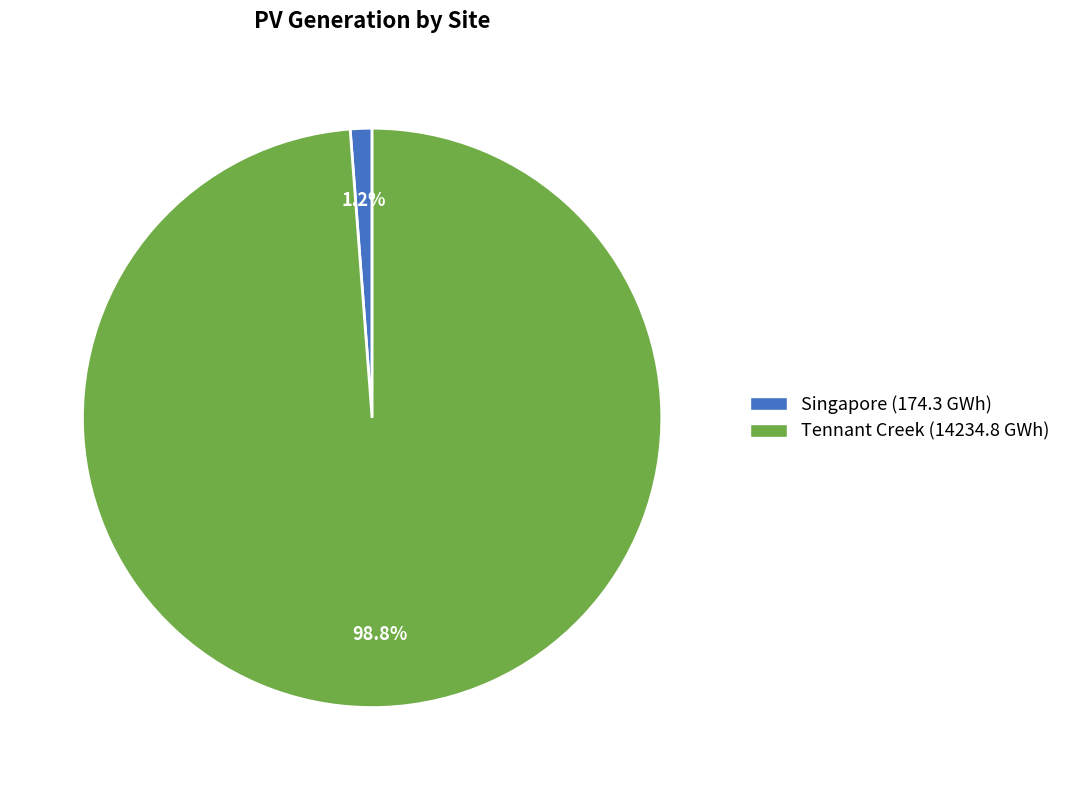

The Tennant Creek slice represents 89% of the pie. True or false?

False